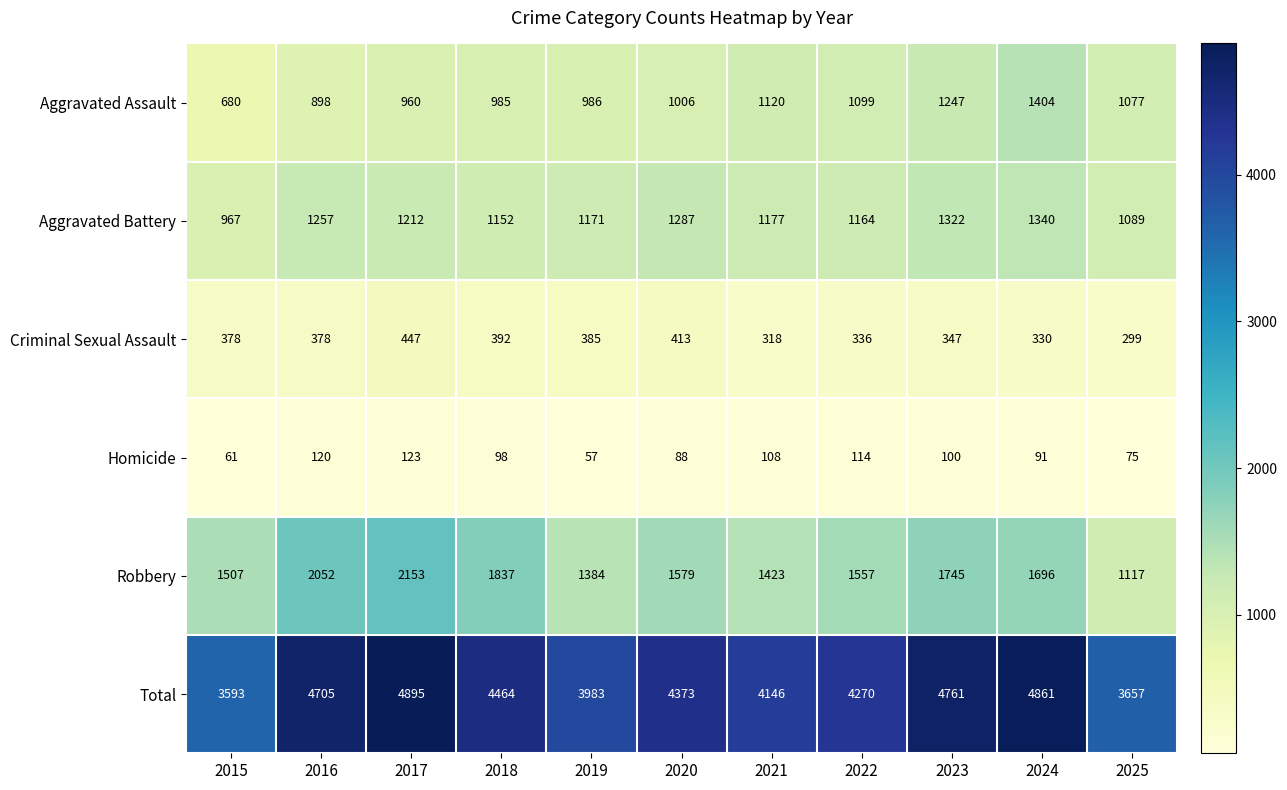

The Aggravated Assault series shows 985 at 2018. True or false?

True